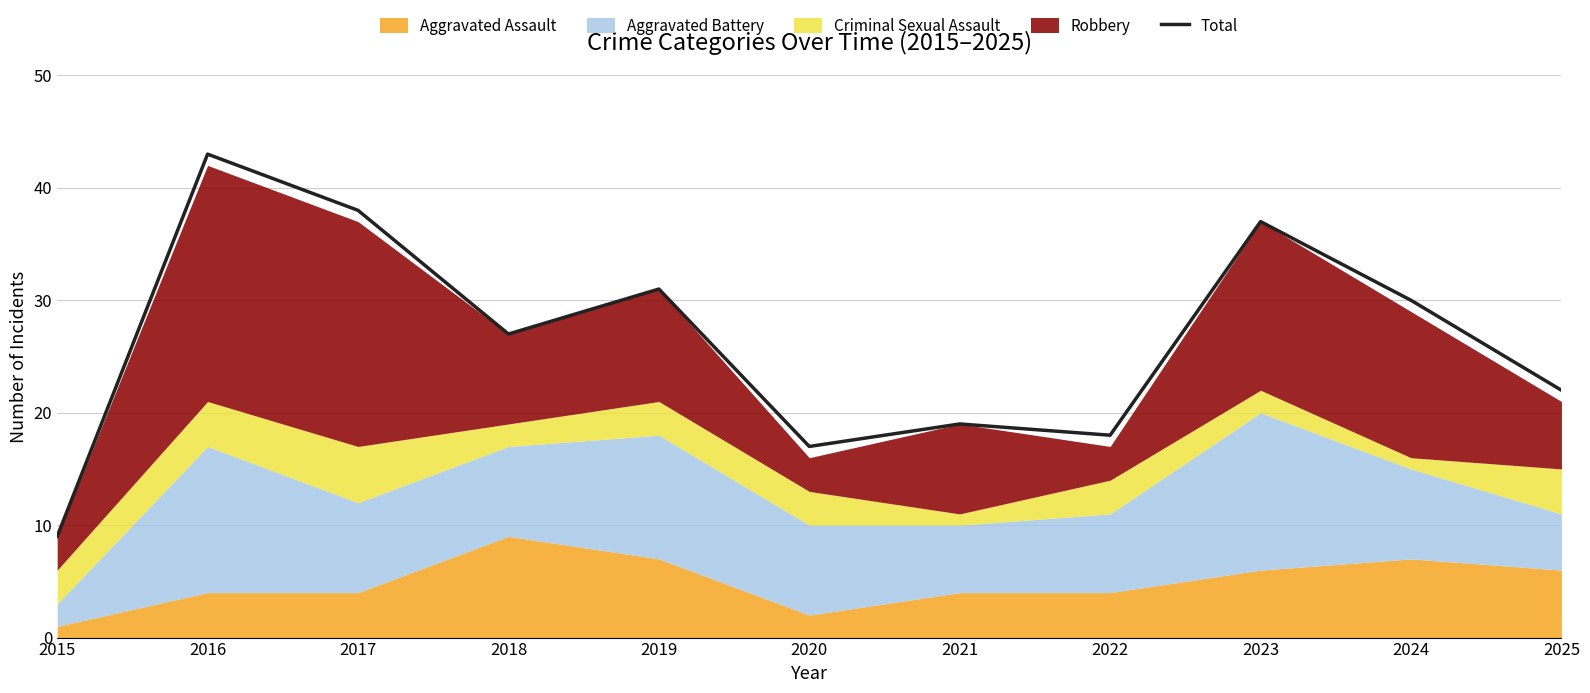

How many interior local peaks (higher than both neighbors) does the data have?

4